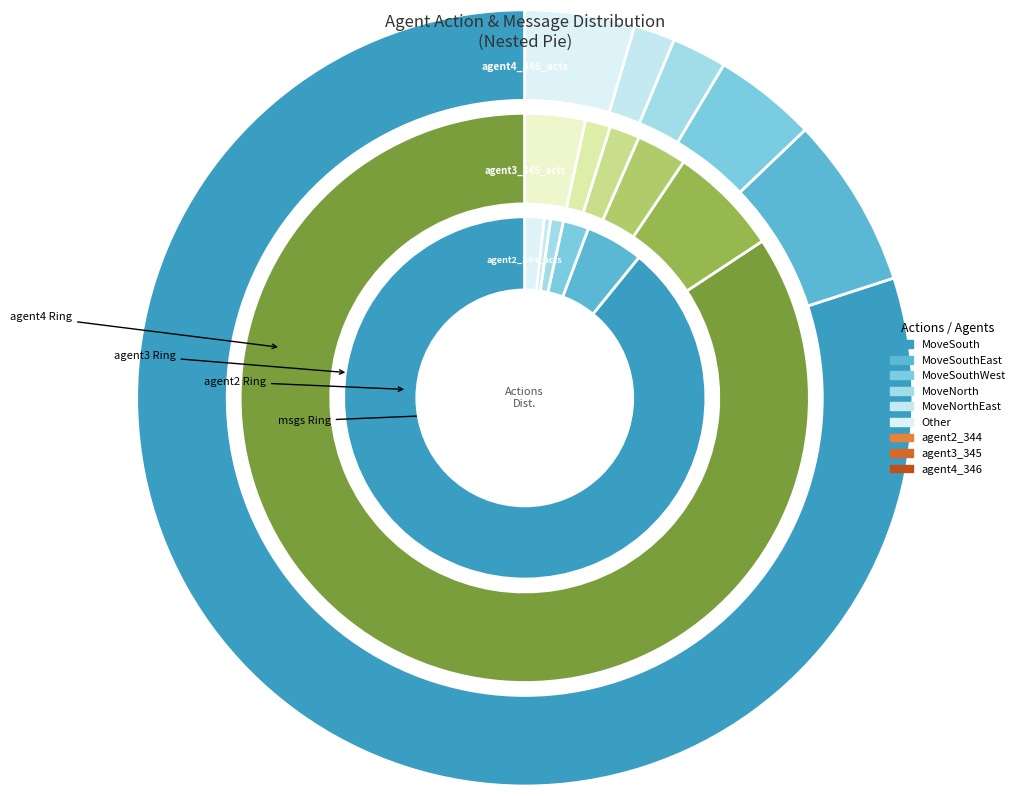

To the nearest percent, what percentage of the pie is MoveNorthEast?

1%